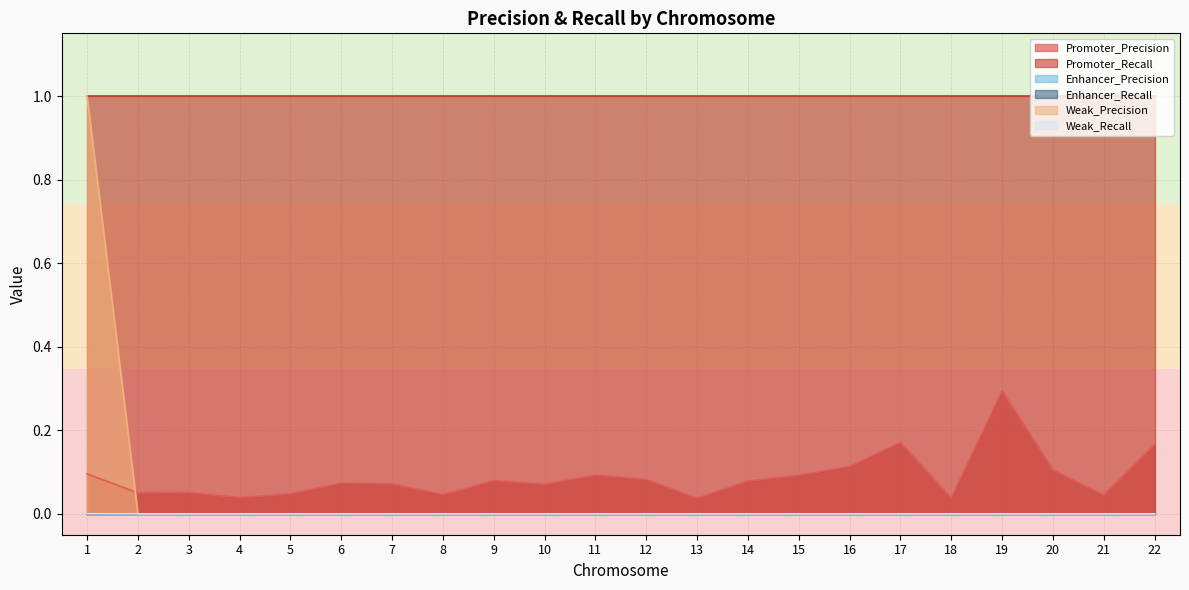

What is the difference between the maximum and minimum values in the Weak_Precision series?

1.0